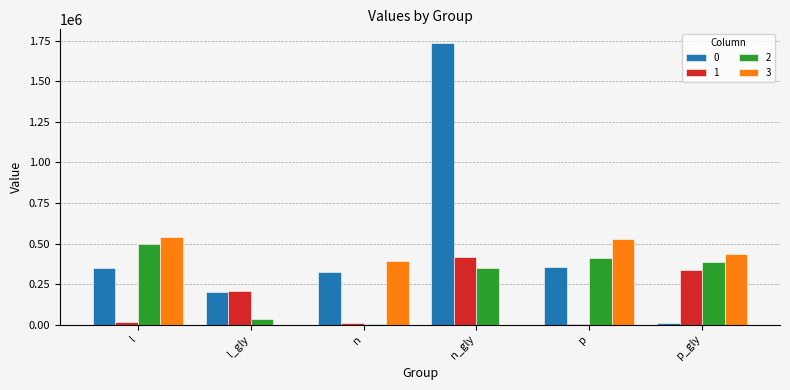

What is the sum of all 0 values?

2971022.5